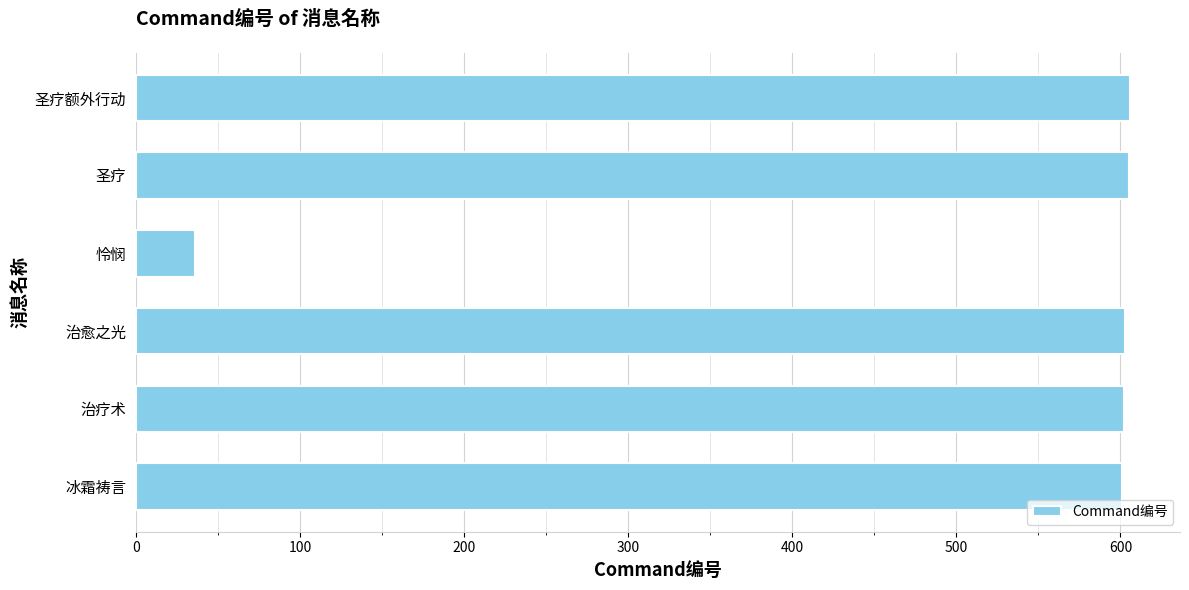

What value does the data have at 治愈之光?

603